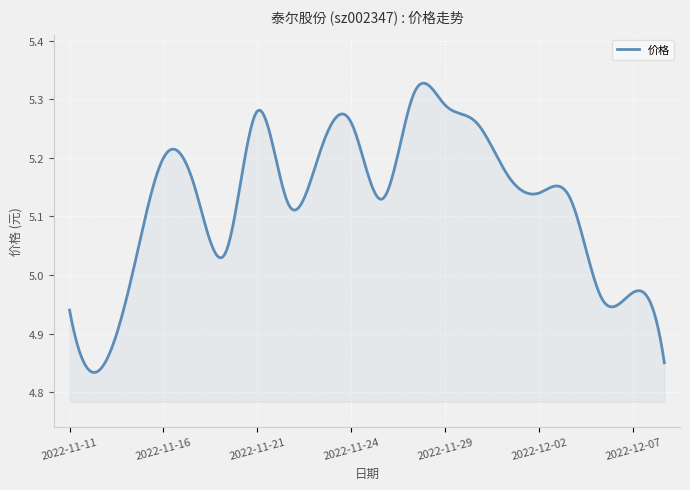

What is the difference between the maximum and minimum values?

0.5